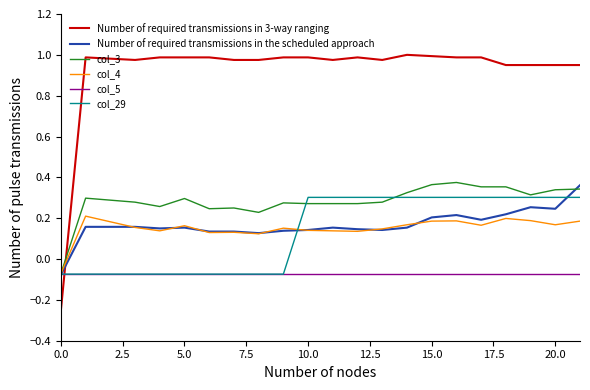

What are all the series names shown in the legend?

Number of required transmissions in 3-way ranging, Number of required transmissions in the scheduled approach, col_3, col_4, col_5, col_29